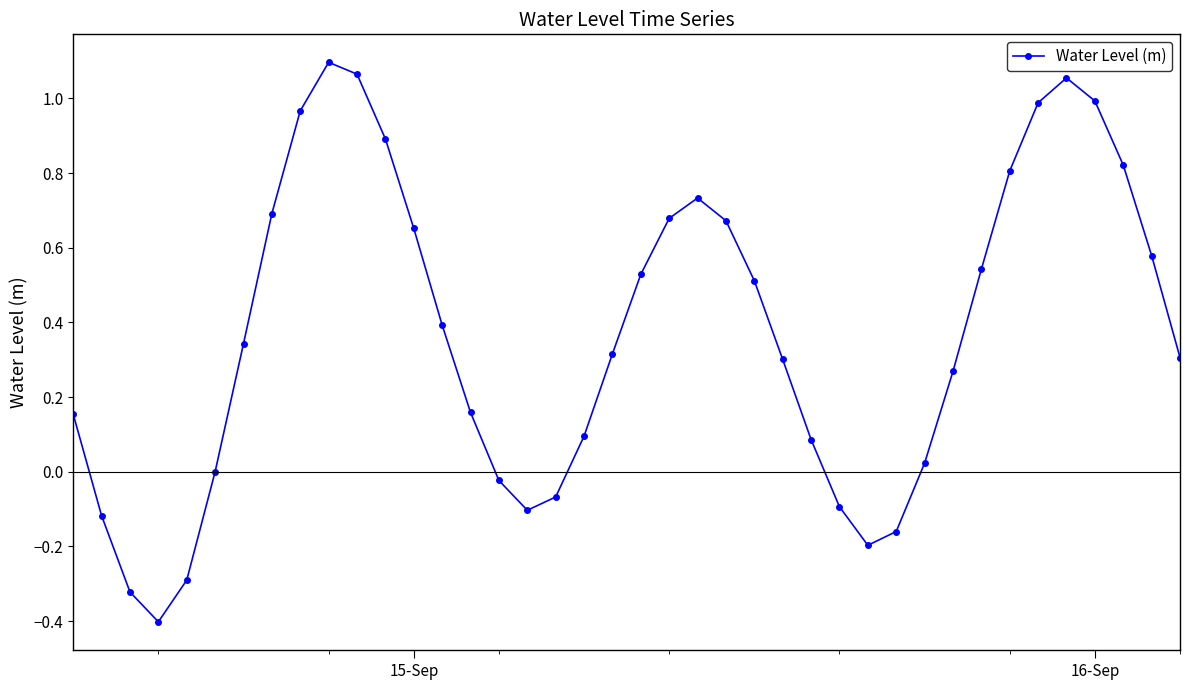

How many points are higher than both their immediate neighbors (excluding endpoints)?

3